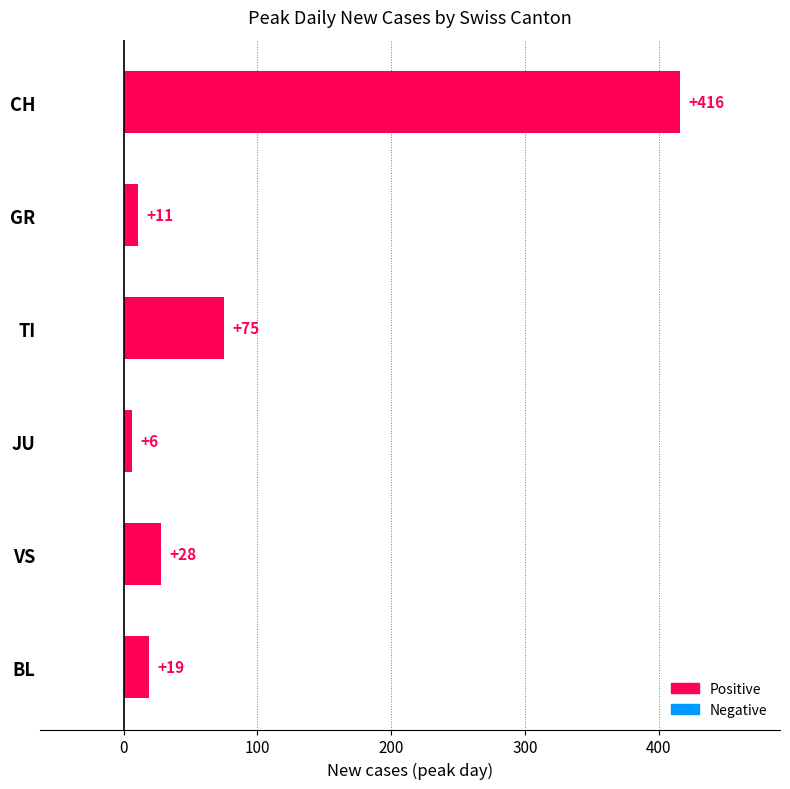

What is the difference between the second highest and second lowest values?

64